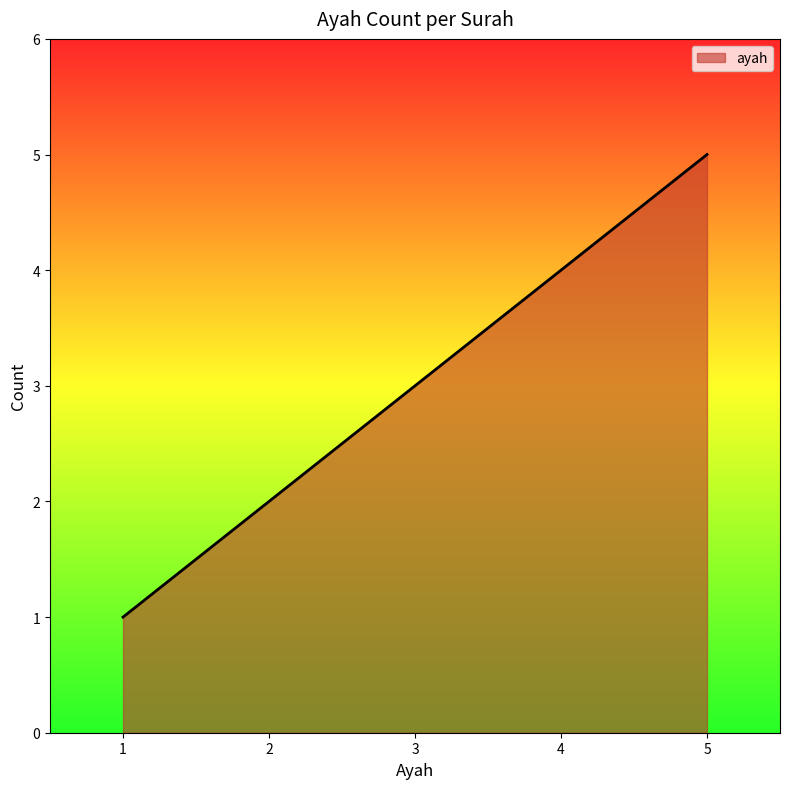

What is the sum of all values?

15